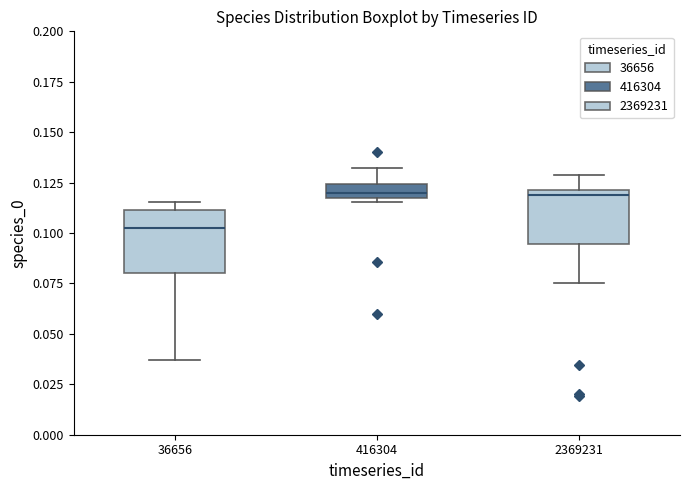

Where does the lower whisker of the box at x = 2369231 end on the y-axis? The values are not printed on the chart, so give them approximately, as read against the axis.

0.075